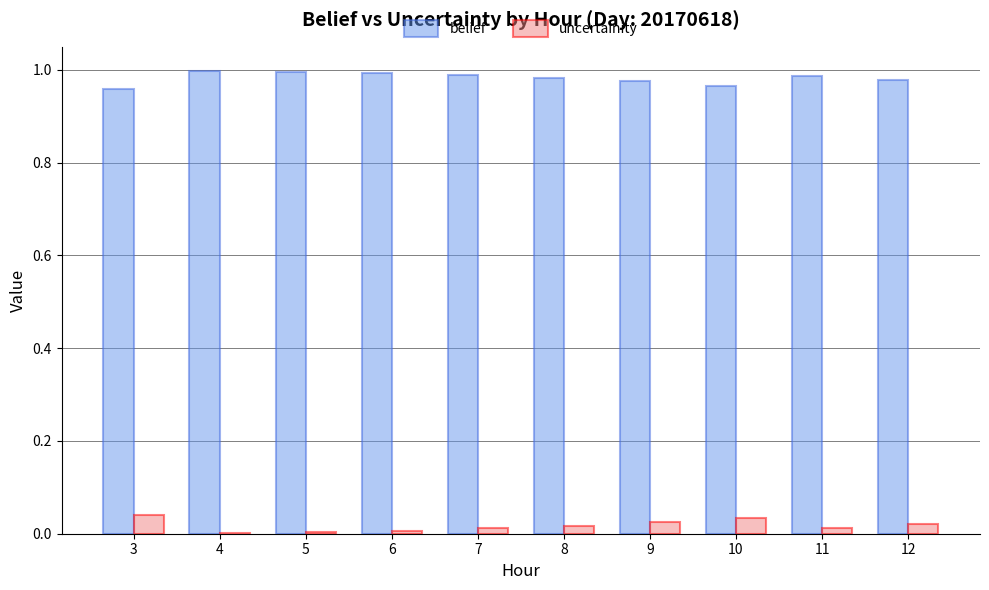

Does the chart contain stacked bars?

No